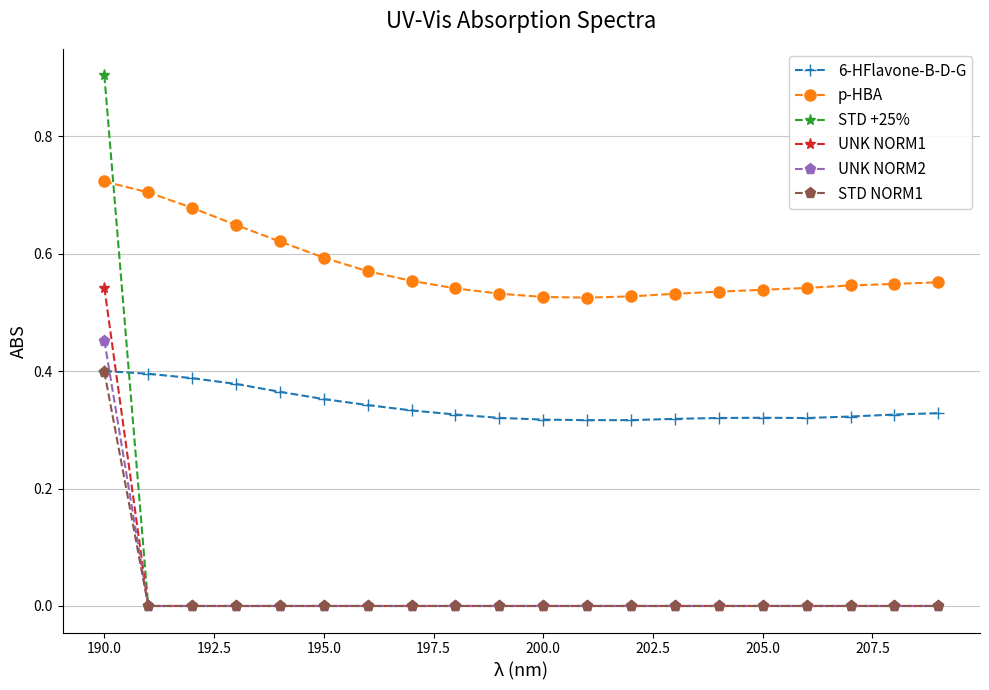

How many times do 6-HFlavone-B-D-G and UNK NORM1 cross each other?

1